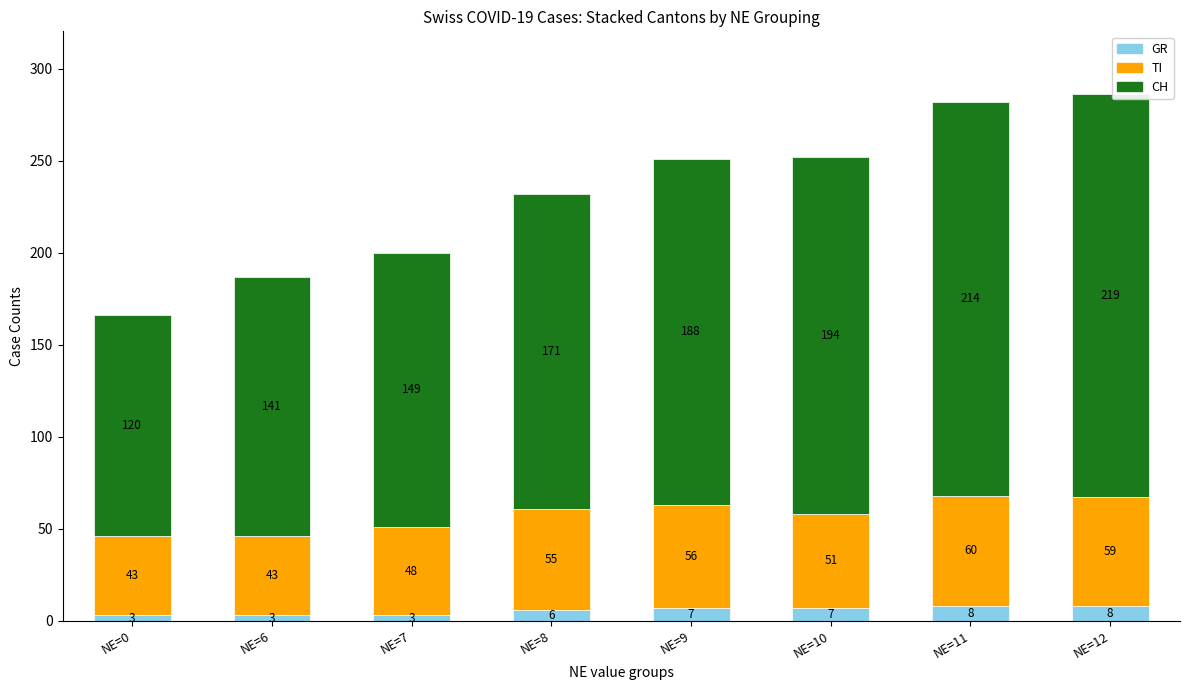

What is the value of the GR bar at the 6th from the left?

7